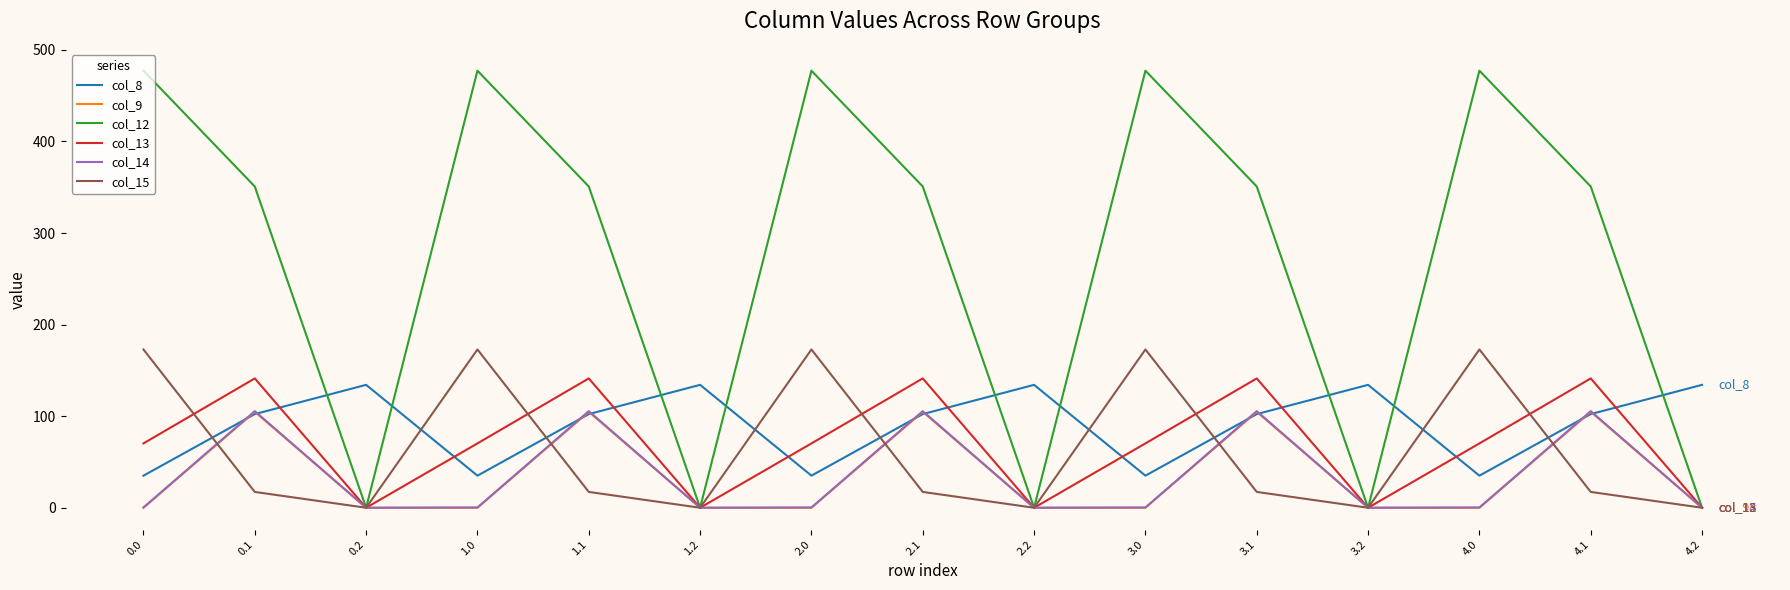

Count the number of data series in this chart.

6